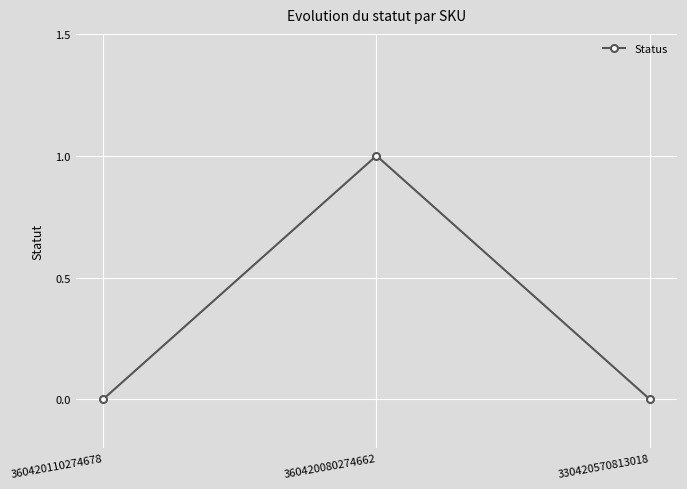

What is the sum of the values at 360420080274662 and 330420570813018?

1